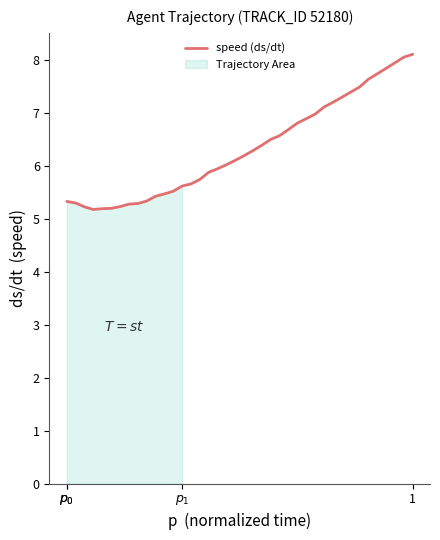

What is the difference between the maximum and second lowest values?

2.9